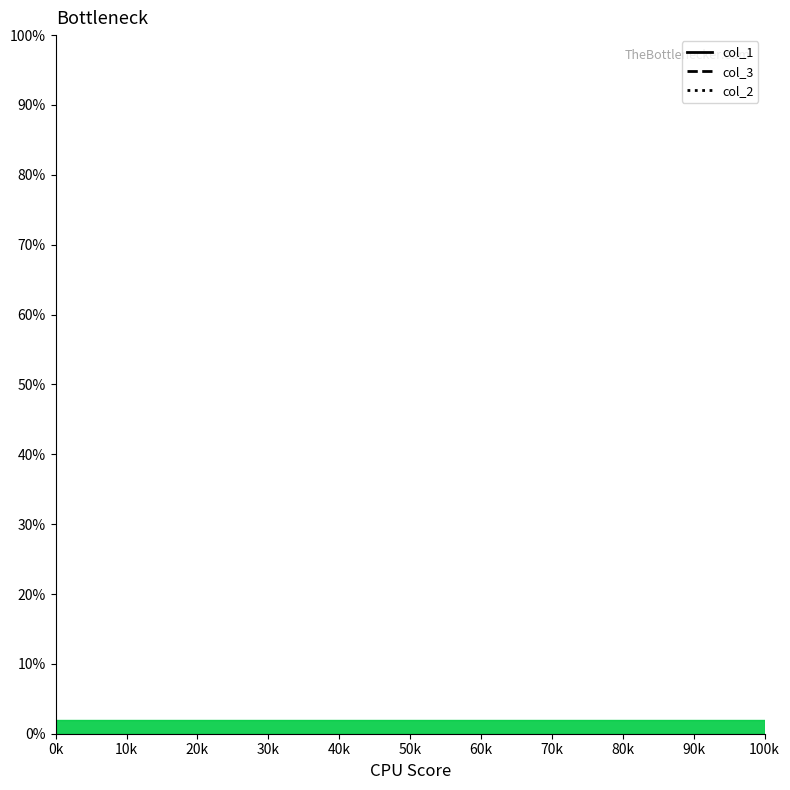

True or false: col_3 and col_1 cross at least once.

False